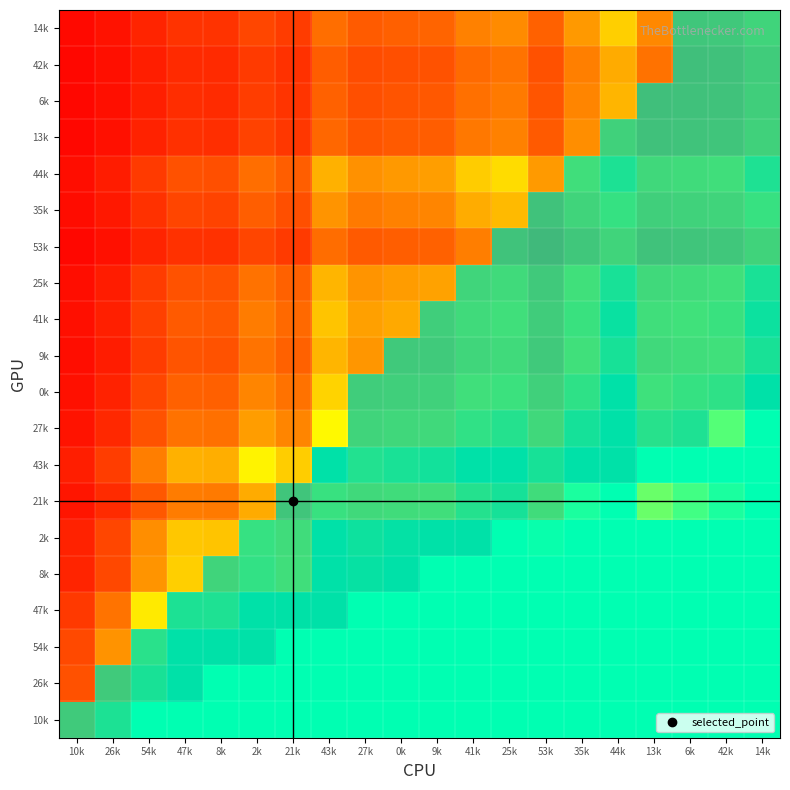

Reading left to right, list all the values displayed in this chart.

10k: 10k=42.8	26k=85.5	54k=100.0	47k=100.0	8k=100.0	2k=100.0	21k=100.0	43k=100.0	27k=100.0	0k=100.0	9k=100.0	41k=100.0	25k=100.0	53k=100.0	35k=100.0	44k=100.0	13k=100.0	6k=100.0	42k=100.0	14k=100.0
26k: 10k=21.4	26k=42.8	54k=86.8	47k=100.0	8k=100.0	2k=100.0	21k=100.0	43k=100.0	27k=100.0	0k=100.0	9k=100.0	41k=100.0	25k=100.0	53k=100.0	35k=100.0	44k=100.0	13k=100.0	6k=100.0	42k=100.0	14k=100.0
54k: 10k=19.3	26k=38.6	54k=78.3	47k=100.0	8k=100.0	2k=100.0	21k=100.0	43k=100.0	27k=100.0	0k=100.0	9k=100.0	41k=100.0	25k=100.0	53k=100.0	35k=100.0	44k=100.0	13k=100.0	6k=100.0	42k=100.0	14k=100.0
47k: 10k=15.1	26k=30.2	54k=61.2	47k=85.2	8k=84.3	2k=100.0	21k=99.4	43k=100.0	27k=100.0	0k=100.0	9k=100.0	41k=100.0	25k=100.0	53k=100.0	35k=100.0	44k=100.0	13k=100.0	6k=100.0	42k=100.0	14k=100.0
8k: 10k=9.6	26k=19.1	54k=38.8	47k=54.0	8k=53.4	2k=74.2	21k=63.0	43k=100.0	27k=96.1	0k=100.0	9k=100.0	41k=100.0	25k=100.0	53k=100.0	35k=100.0	44k=100.0	13k=100.0	6k=100.0	42k=100.0	14k=100.0
2k: 10k=9.2	26k=18.4	54k=37.4	47k=52.1	8k=51.5	2k=71.6	21k=60.7	43k=100.0	27k=92.8	0k=97.6	9k=100.0	41k=100.0	25k=100.0	53k=98.7	35k=100.0	44k=100.0	13k=100.0	6k=100.0	42k=100.0	14k=100.0
21k: 10k=5.7	26k=11.5	54k=23.3	47k=32.5	8k=32.1	2k=44.6	21k=37.9	43k=70.3	27k=57.8	0k=60.9	9k=63.2	41k=81.1	25k=87.9	53k=61.5	35k=96.4	44k=100.0	13k=86.2	6k=91.3	42k=96.4	14k=100.0
43k: 10k=8.2	26k=16.3	54k=33.2	47k=46.2	8k=45.7	2k=63.5	21k=53.8	43k=100.0	27k=82.2	0k=86.5	9k=89.9	41k=100.0	25k=100.0	53k=87.5	35k=100.0	44k=100.0	13k=100.0	6k=100.0	42k=100.0	14k=100.0
27k: 10k=5.3	26k=10.6	54k=21.5	47k=30.0	8k=29.7	2k=41.2	21k=35.0	43k=65.0	27k=53.4	0k=56.2	9k=58.4	41k=75.0	25k=81.2	53k=56.8	35k=89.0	44k=100.0	13k=79.6	6k=84.3	42k=89.0	14k=100.0
0k: 10k=4.5	26k=9.1	54k=18.4	47k=25.6	8k=25.3	2k=35.1	21k=29.8	43k=55.4	27k=45.5	0k=47.9	9k=49.8	41k=63.9	25k=69.2	53k=48.5	35k=75.9	44k=100.0	13k=67.9	6k=71.9	42k=75.9	14k=100.0
9k: 10k=3.9	26k=7.8	54k=15.8	47k=21.9	8k=21.7	2k=30.2	21k=25.6	43k=47.6	27k=39.1	0k=41.2	9k=42.8	41k=54.9	25k=59.4	53k=41.6	35k=65.2	44k=87.8	13k=58.3	6k=61.7	42k=65.2	14k=86.9
41k: 10k=4.2	26k=8.4	54k=17.0	47k=23.7	8k=23.4	2k=32.5	21k=27.6	43k=51.3	27k=42.2	0k=44.4	9k=46.1	41k=59.2	25k=64.1	53k=44.9	35k=70.3	44k=94.7	13k=62.9	6k=66.6	42k=70.3	14k=93.7
25k: 10k=3.9	26k=7.7	54k=15.7	47k=21.8	8k=21.6	2k=30.0	21k=25.5	43k=47.3	27k=38.9	0k=41.0	9k=42.6	41k=54.6	25k=59.2	53k=41.4	35k=64.9	44k=87.4	13k=58.0	6k=61.4	42k=64.9	14k=86.5
53k: 10k=2.3	26k=4.7	54k=9.5	47k=13.2	8k=13.0	2k=18.1	21k=15.4	43k=28.6	27k=23.5	0k=24.7	9k=25.7	41k=33.0	25k=35.7	53k=25.0	35k=39.1	44k=52.7	13k=35.0	6k=37.1	42k=39.1	14k=52.2
35k: 10k=3.2	26k=6.4	54k=12.9	47k=18.0	8k=17.8	2k=24.7	21k=21.0	43k=39.0	27k=32.0	0k=33.7	9k=35.0	41k=45.0	25k=48.7	53k=34.1	35k=53.4	44k=72.0	13k=47.8	6k=50.6	42k=53.4	14k=71.2
44k: 10k=3.8	26k=7.5	54k=15.3	47k=21.3	8k=21.1	2k=29.3	21k=24.9	43k=46.2	27k=37.9	0k=39.9	9k=41.5	41k=53.3	25k=57.7	53k=40.4	35k=63.2	44k=85.2	13k=56.6	6k=59.9	42k=63.2	14k=84.3
13k: 10k=2.2	26k=4.4	54k=9.0	47k=12.5	8k=12.4	2k=17.2	21k=14.6	43k=27.1	27k=22.3	0k=23.5	9k=24.4	41k=31.3	25k=33.9	53k=23.8	35k=37.2	44k=50.1	13k=33.3	6k=35.2	42k=37.2	14k=49.6
6k: 10k=2.1	26k=4.2	54k=8.5	47k=11.8	8k=11.7	2k=16.3	21k=13.8	43k=25.6	27k=21.1	0k=22.2	9k=23.1	41k=29.6	25k=32.1	53k=22.4	35k=35.1	44k=47.3	13k=31.4	6k=33.3	42k=35.1	14k=46.8
42k: 10k=2.0	26k=4.0	54k=8.1	47k=11.2	8k=11.1	2k=15.4	21k=13.1	43k=24.3	27k=20.0	0k=21.0	9k=21.8	41k=28.0	25k=30.4	53k=21.3	35k=33.3	44k=44.8	13k=29.8	6k=31.5	42k=33.3	14k=44.4
14k: 10k=2.4	26k=4.8	54k=9.7	47k=13.5	8k=13.4	2k=18.6	21k=15.7	43k=29.2	27k=24.0	0k=25.3	9k=26.3	41k=33.7	25k=36.5	53k=25.6	35k=40.1	44k=54.0	13k=35.8	6k=37.9	42k=40.1	14k=53.4